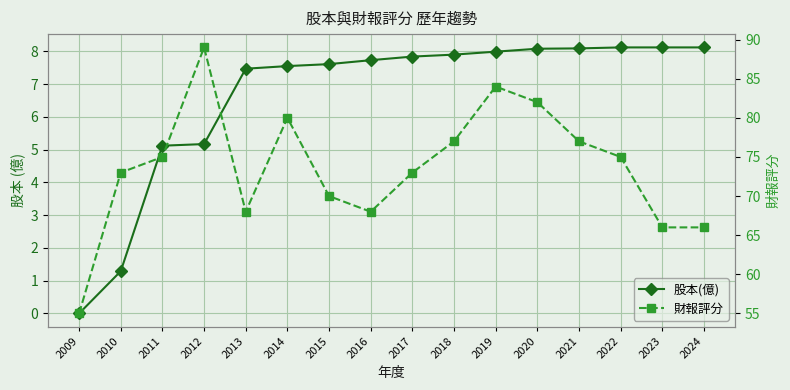

Is the value of 股本(億) at 2022 greater than the value of 財報評分 at 2012?

No